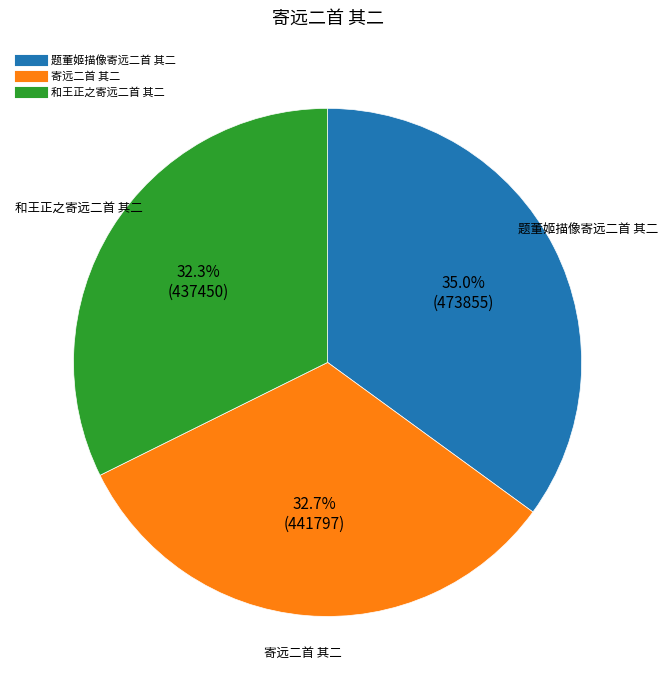

What percentage is the 题董姬描像寄远二首 其二 slice, to the nearest percent?

35%